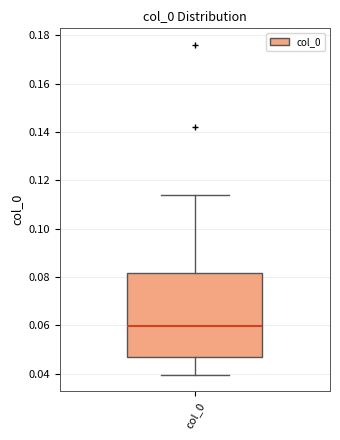

Read this box plot against the y-axis: the position of the median line, the range covered by the box, and the ends of both whiskers. The values are not printed on the chart, so give them approximately, as read against the axis.

median 0.060, box 0.048 to 0.082, whiskers 0.040 to 0.114